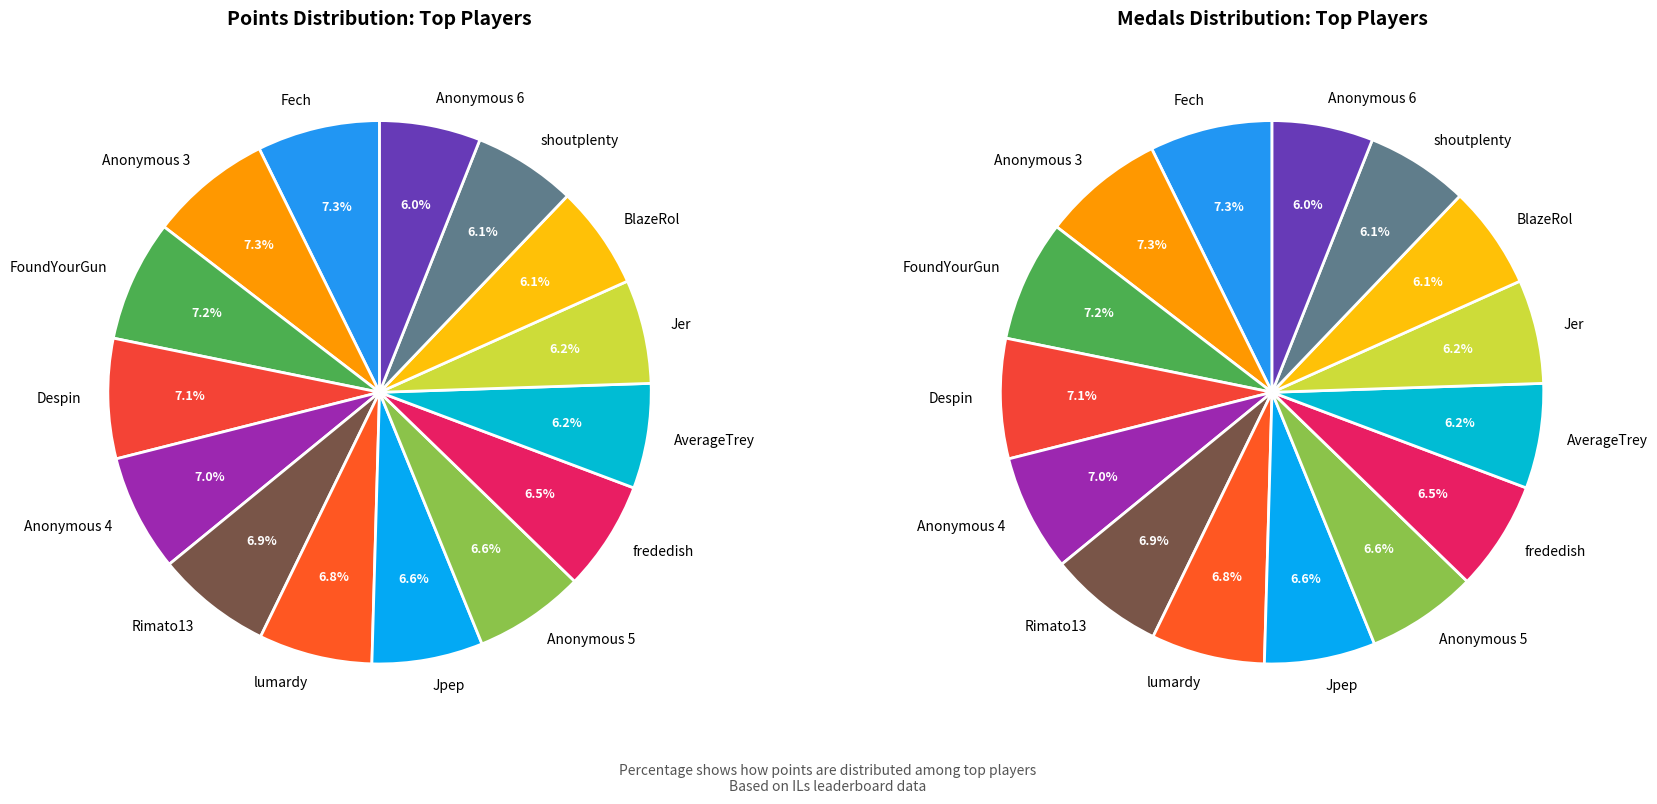

What is the change in value from shoutplenty to Anonymous 6?

-128